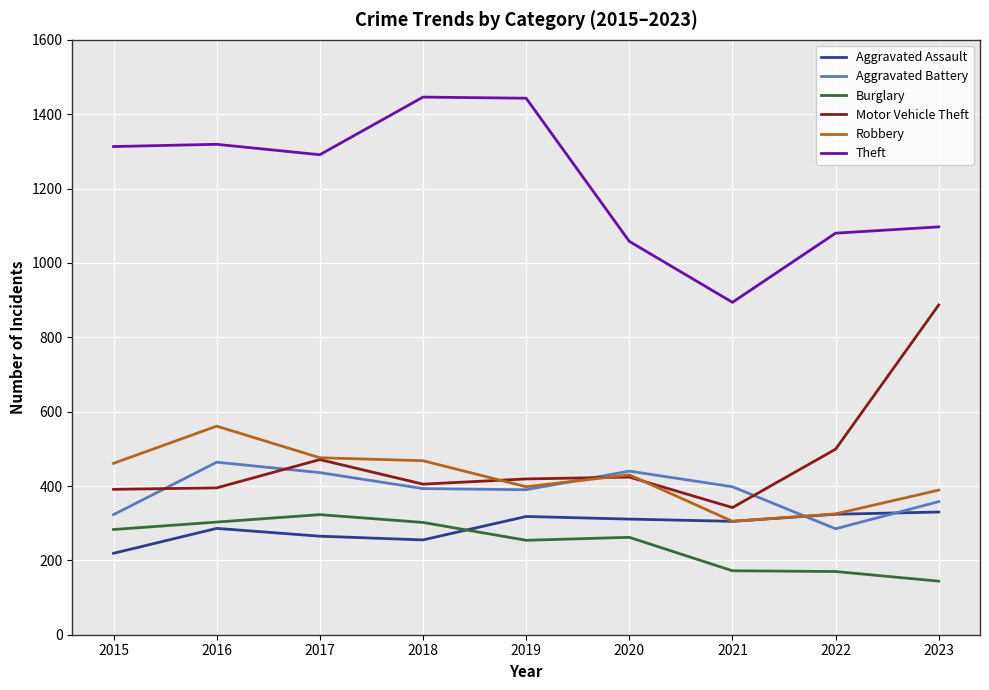

True or false: Aggravated Battery has more than 1 interior local peaks.

True